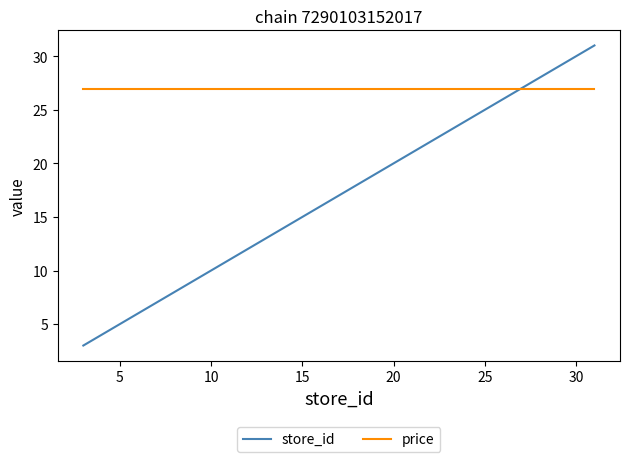

Reading right to left, what are all the values shown in this chart?

store_id: 31.0	30.0	28.0	26.0	25.0	24.0	23.0	20.0	16.0	14.0	13.0	11.0	10.0	9.0	6.0	5.0	3.0
price: 26.9	26.9	26.9	26.9	26.9	26.9	26.9	26.9	26.9	26.9	26.9	26.9	26.9	26.9	26.9	26.9	26.9